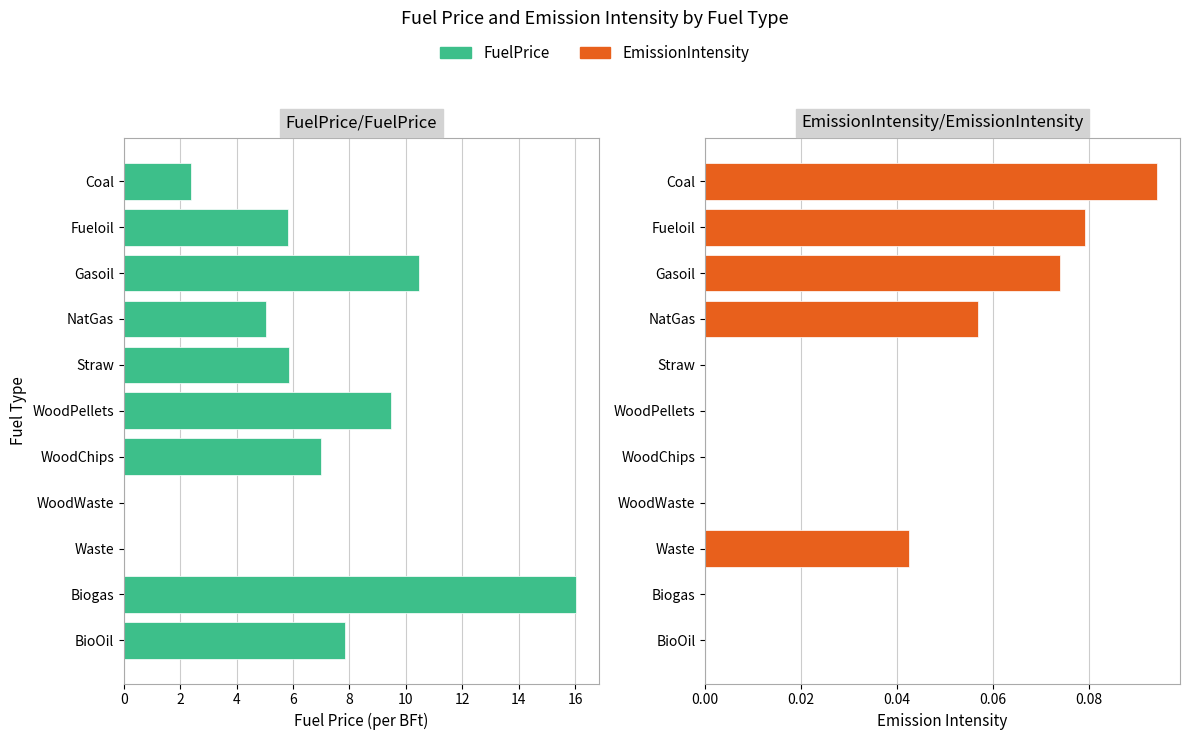

How many values in EmissionIntensity/EmissionIntensity are above zero?

5